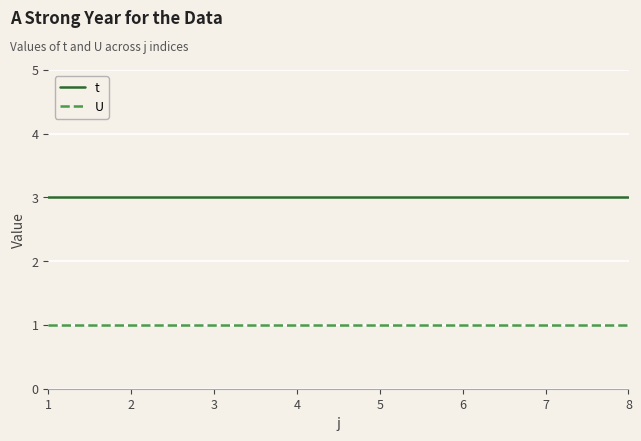

Is the value of t at 4 greater than the value of U at 1?

Yes